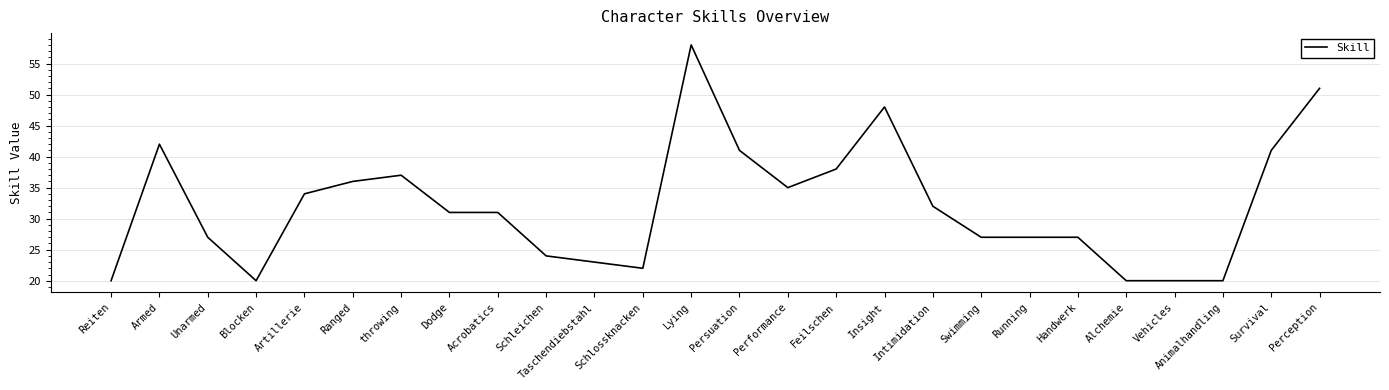

Between Feilschen and Alchemie, which is larger?

Feilschen